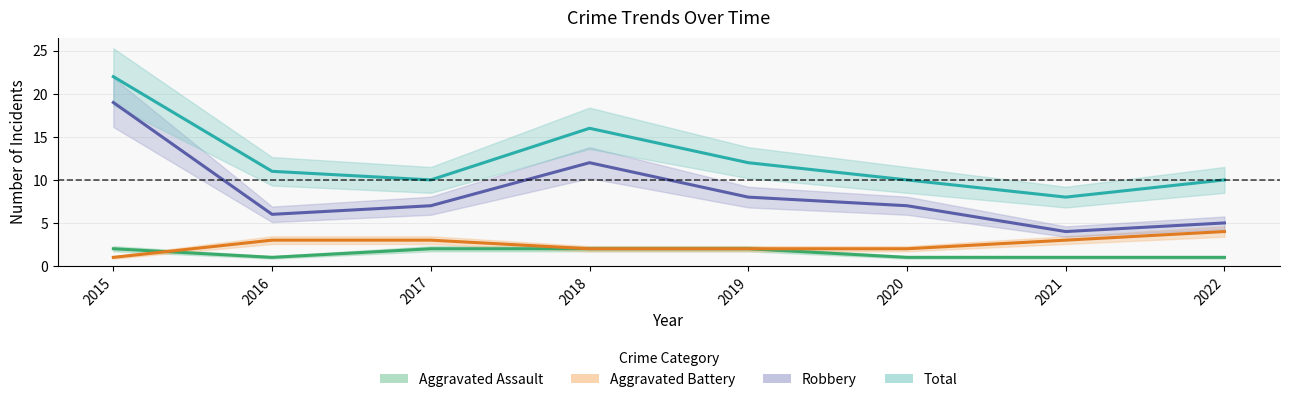

Count the number of categories in the chart.

8